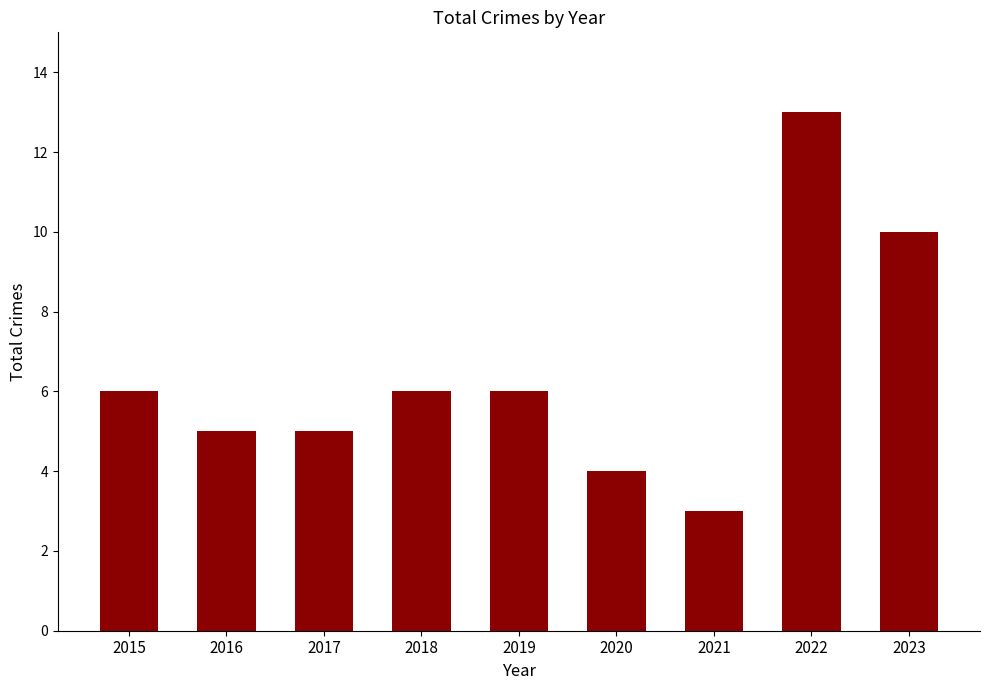

Is it true that the value at 2017 is 5?

True